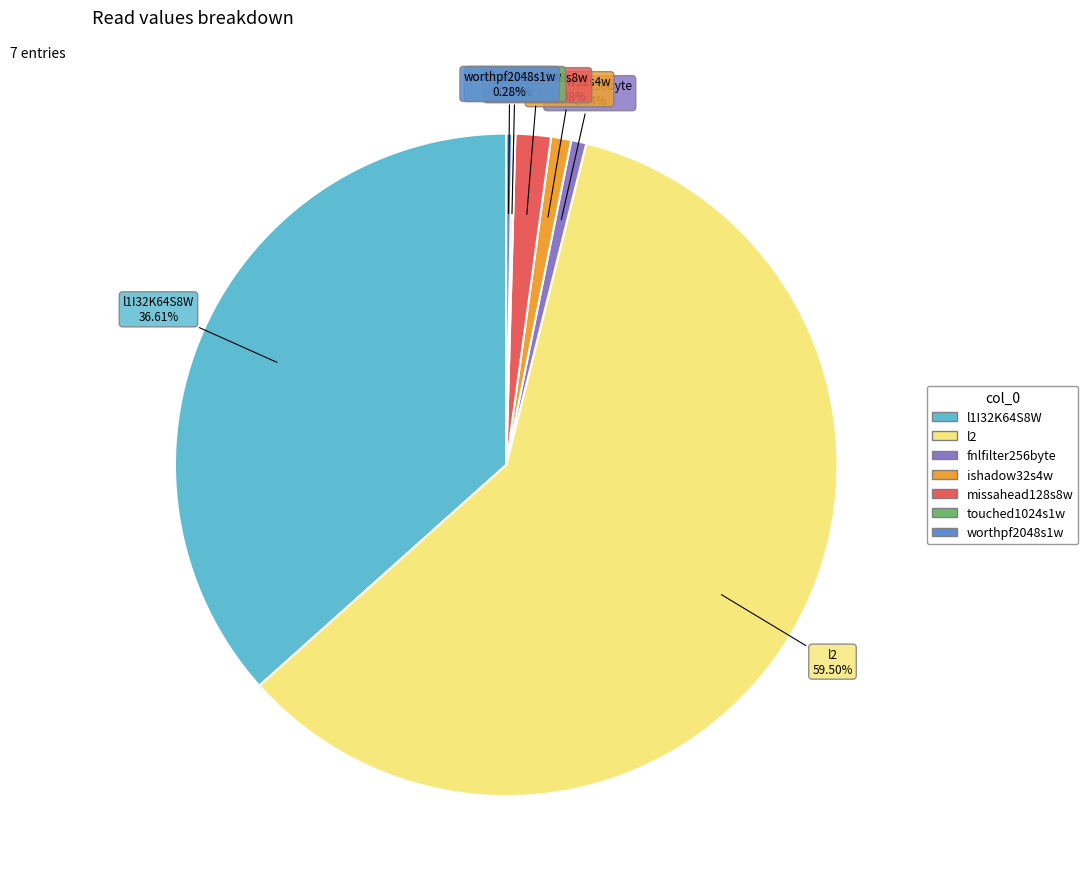

Combined, do ishadow32s4w and l1I32K64S8W account for over 50%?

No